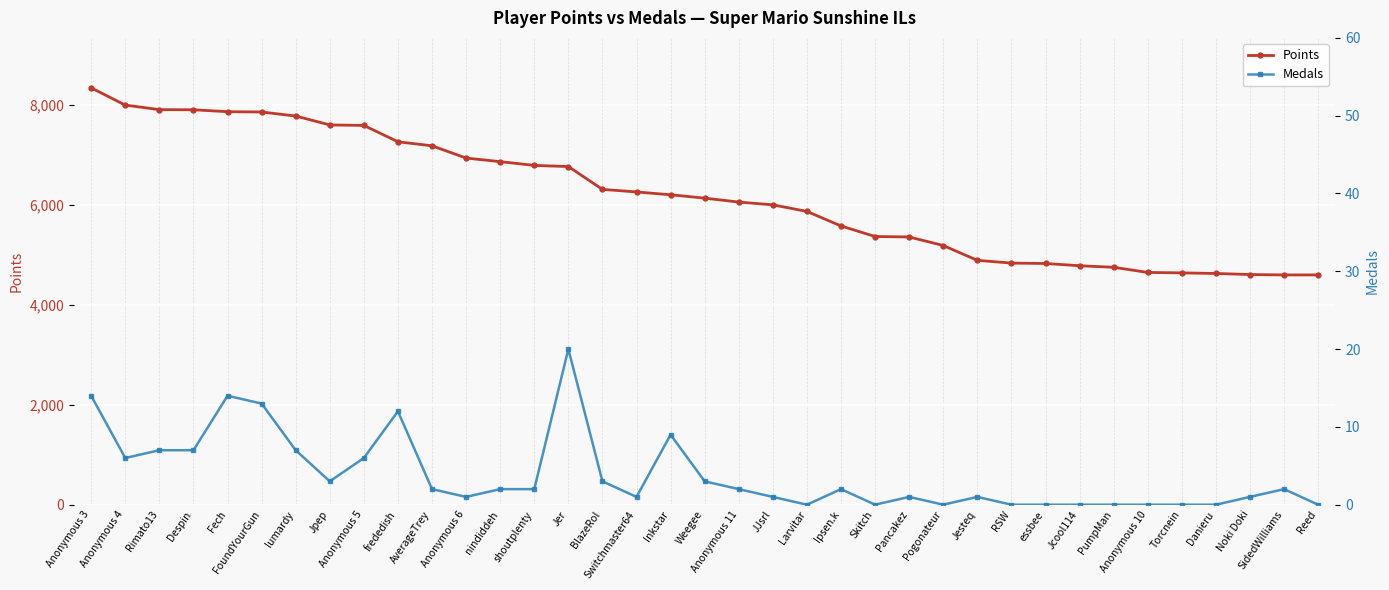

What is the total value across all series at Weegee?

6138